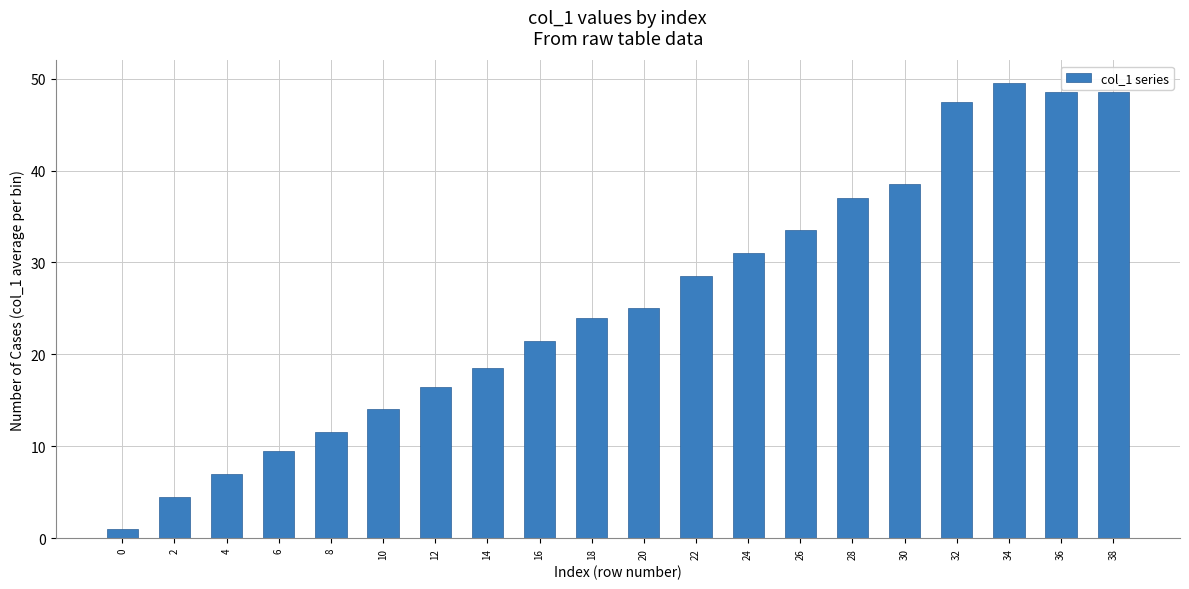

Reading right to left, transcribe all the data shown in this chart.

38=48.5	36=48.5	34=49.5	32=47.5	30=38.5	28=37.0	26=33.5	24=31.0	22=28.5	20=25.0	18=24.0	16=21.5	14=18.5	12=16.5	10=14.0	8=11.5	6=9.5	4=7.0	2=4.5	0=1.0